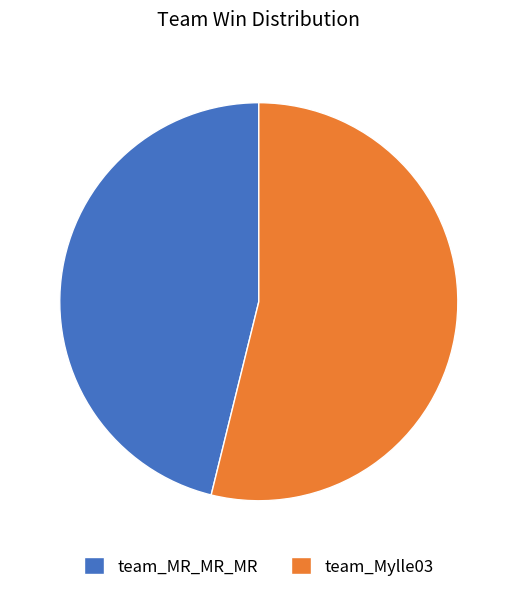

What is the ratio of the value at team_Mylle03 to the value at team_MR_MR_MR?

1.2